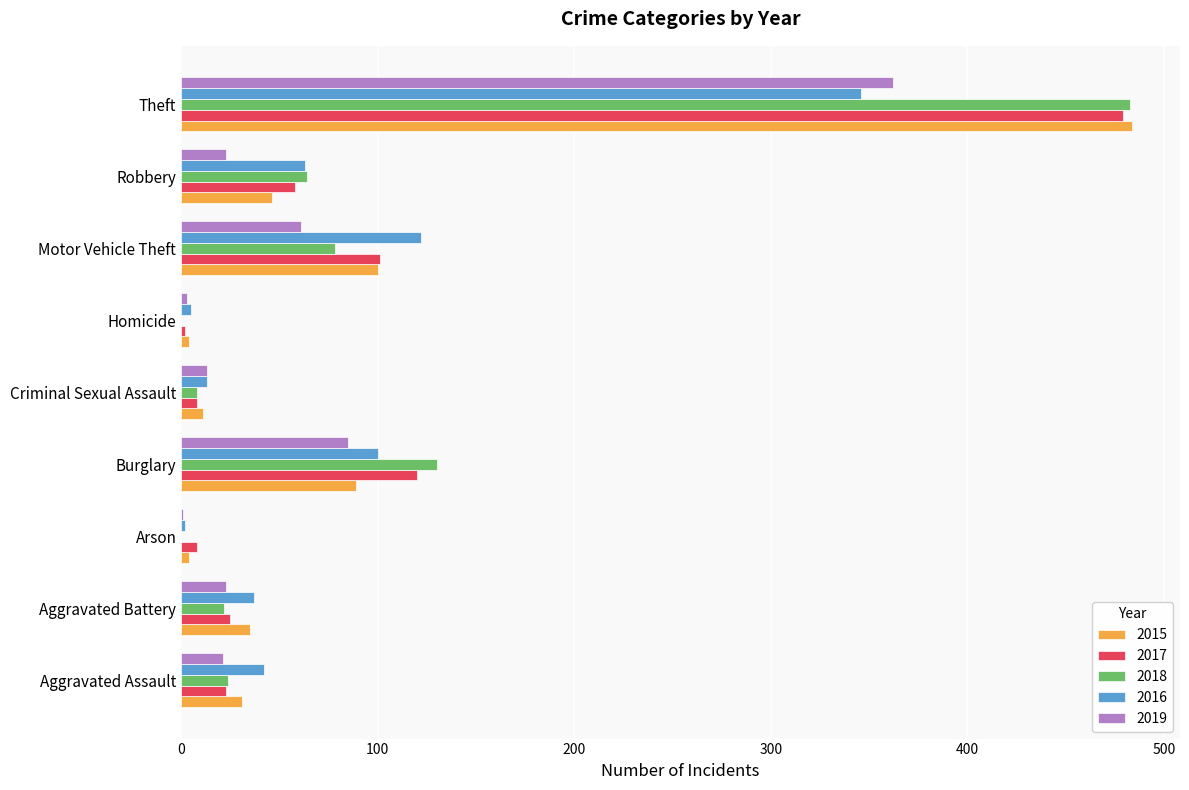

How many distinct data groups are displayed?

5